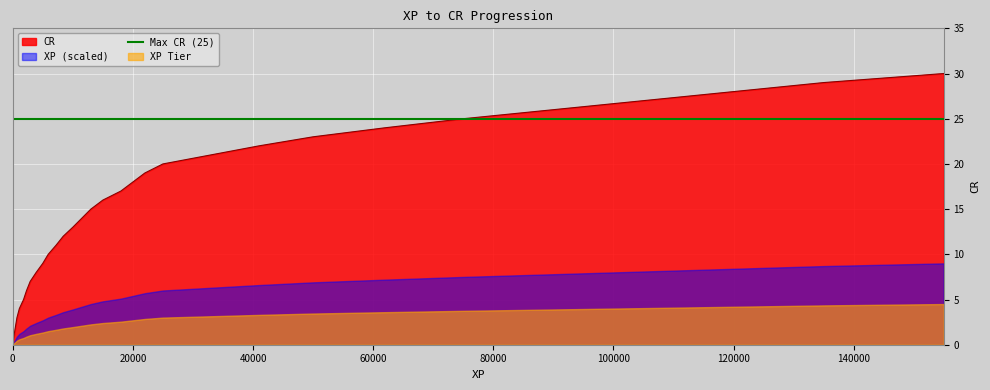

Rank the categories by value from highest to lowest.

155000, 135000, 120000, 105000, 90000, 75000, 62000, 50000, 41000, 33000, 25000, 22000, 20000, 18000, 15000, 13000, 11500, 10000, 8400, 7200, 5900, 5000, 3900, 2900, 2300, 1800, 1100, 700, 450, 200, 100, 50, 25, 0